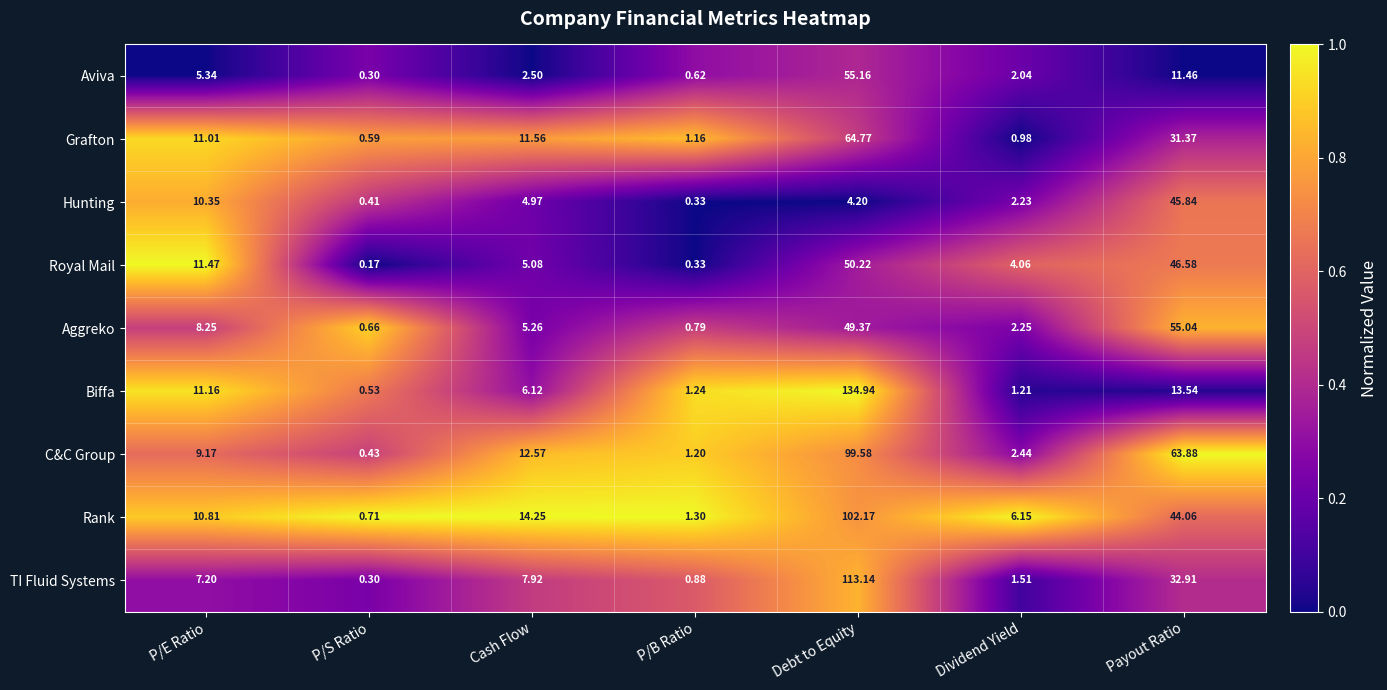

Which series has the widest spread of values?

Biffa